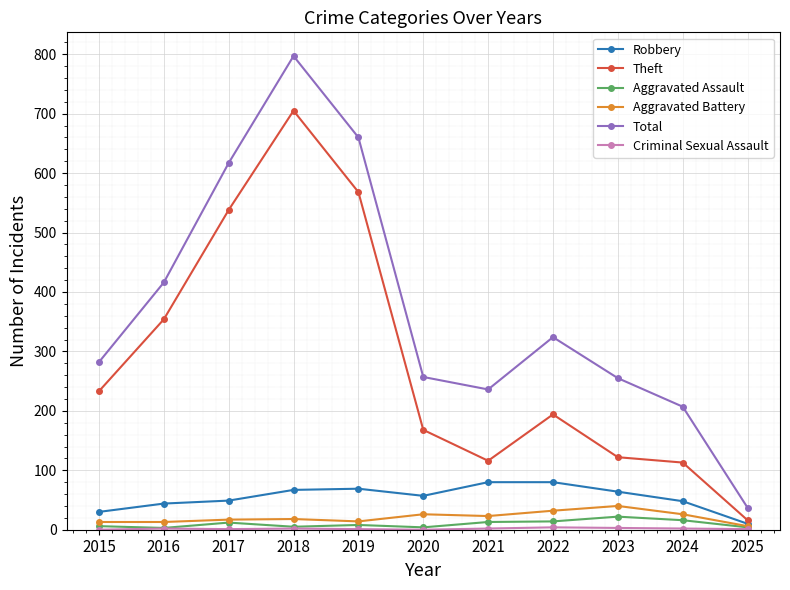

What is the difference between the Theft values at 2015 and 2019?

335